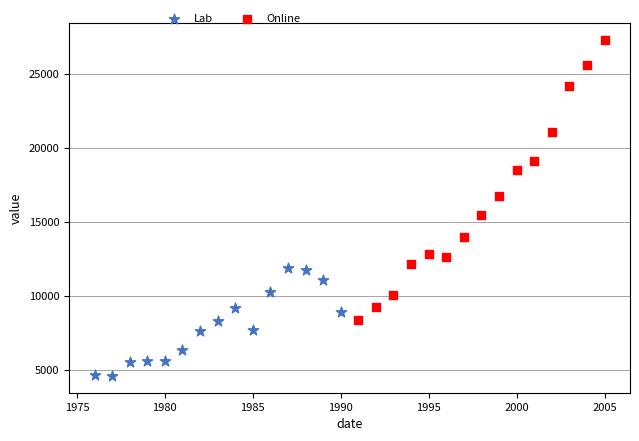

Which series reaches the maximum Y coordinate?

Online